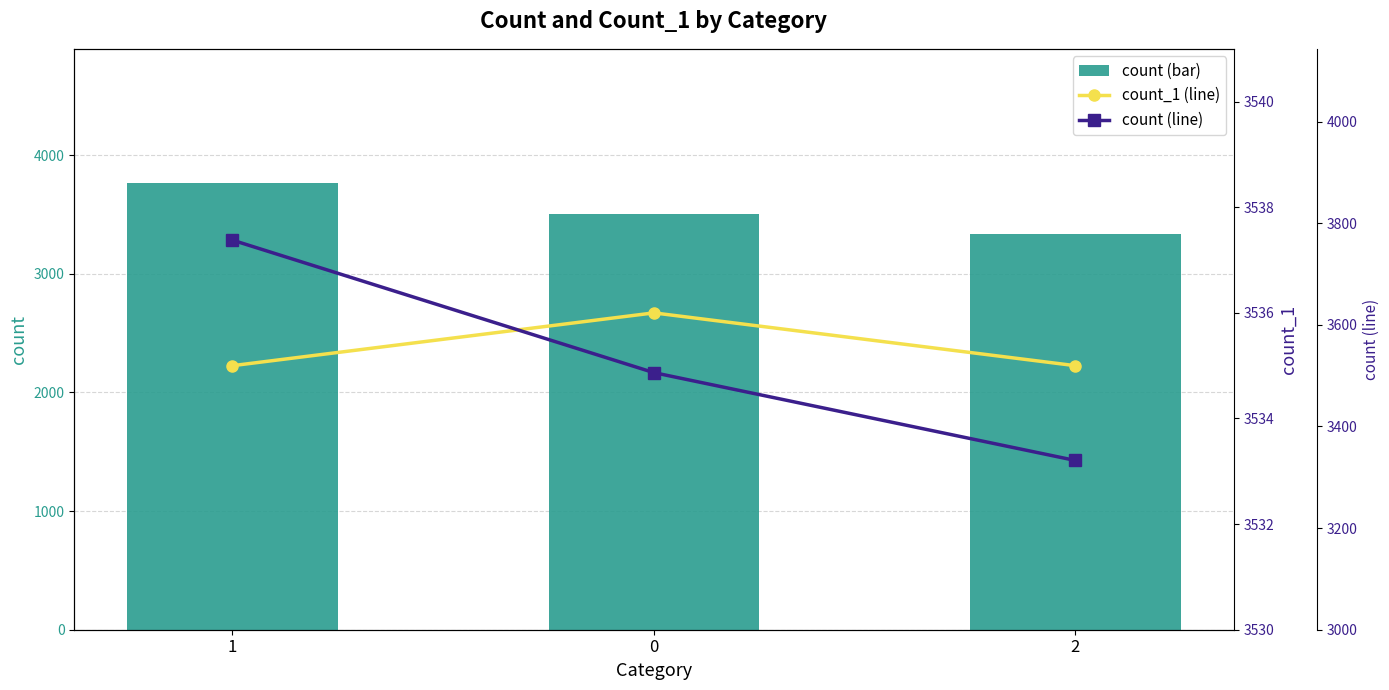

Which series has the largest total across all categories?

count